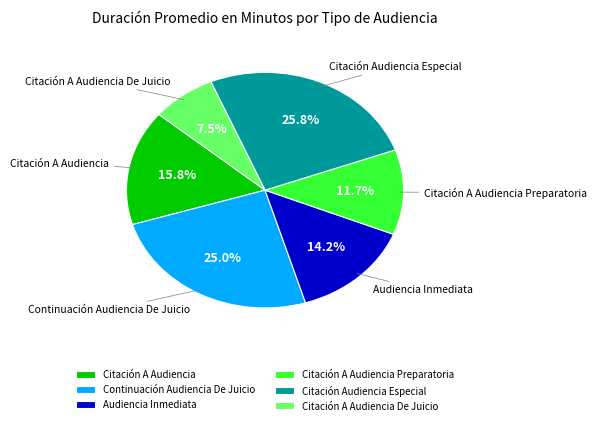

Approximately how many times larger is the value at Continuación Audiencia De Juicio compared to Citación A Audiencia De Juicio?

3.3